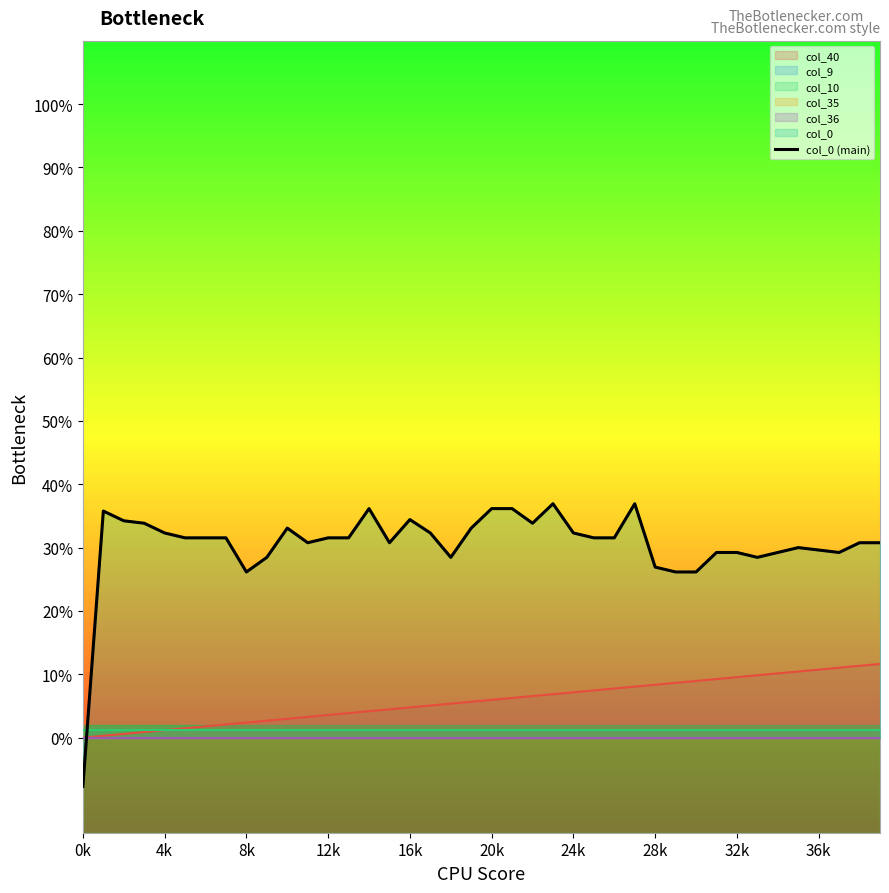

Reading left to right, transcribe all the data shown in this chart.

-0.1	0.4	0.3	0.3	0.3	0.3	0.3	0.3	0.3	0.3	0.3	0.3	0.3	0.3	0.4	0.3	0.3	0.3	0.3	0.3	0.4	0.4	0.3	0.4	0.3	0.3	0.3	0.4	0.3	0.3	0.3	0.3	0.3	0.3	0.3	0.3	0.3	0.3	0.3	0.3